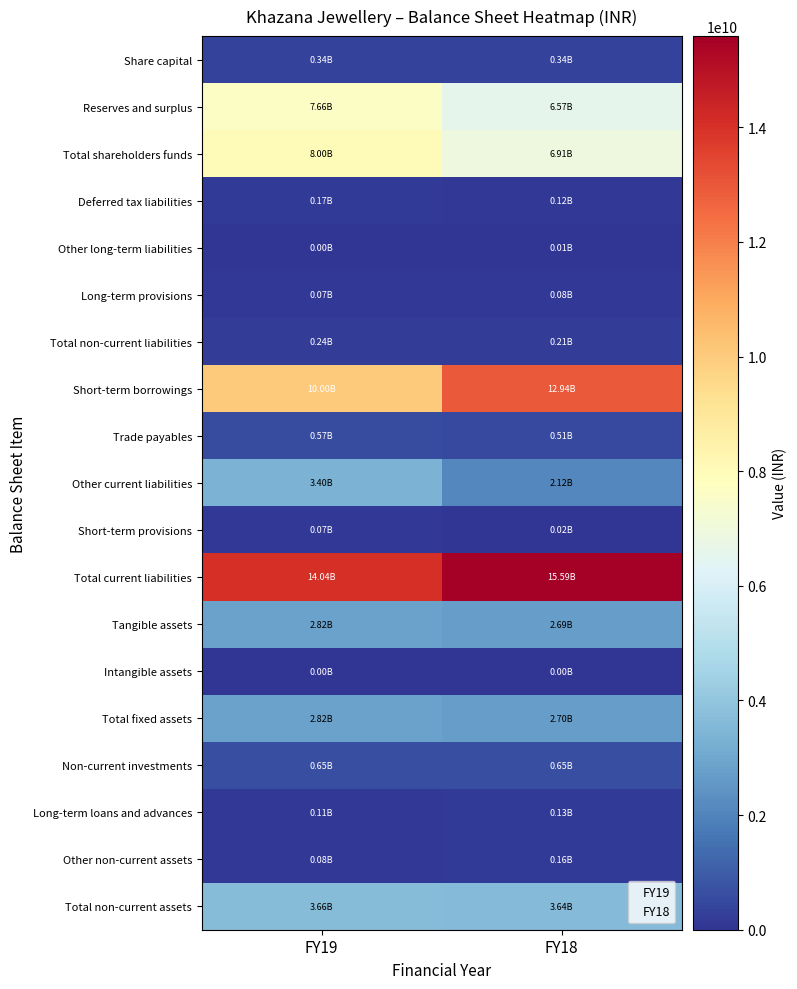

At how many categories does at least one series exceed 10954571631?

2